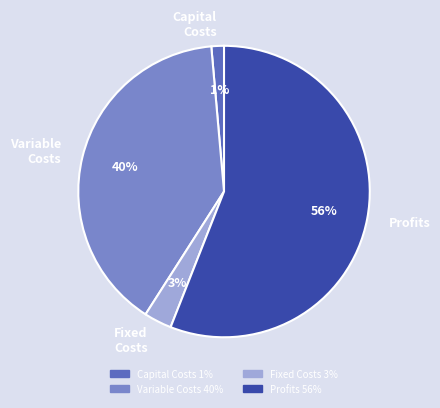

To the nearest percent, what is the difference between the largest and smallest slice percentages?

55%